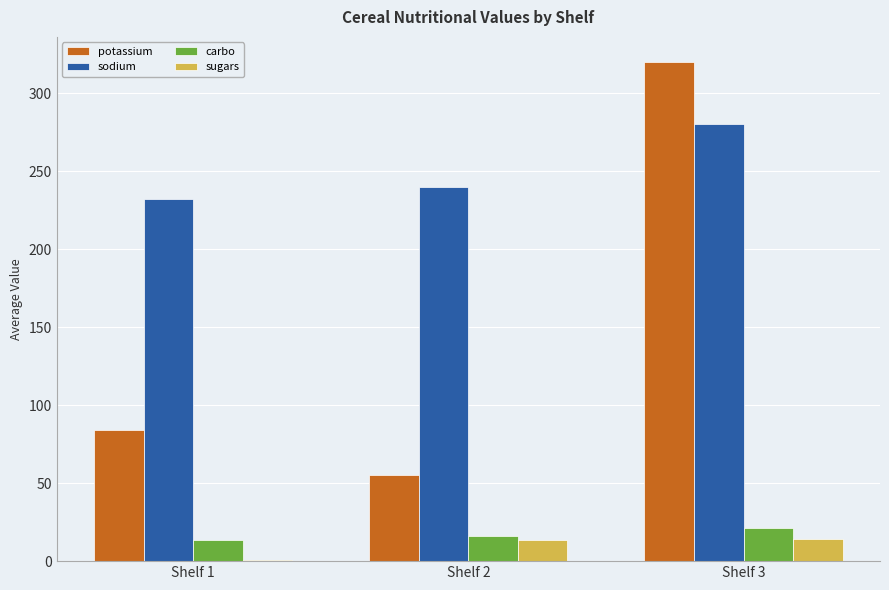

Which series changed the most between Shelf 1 and Shelf 2?

potassium